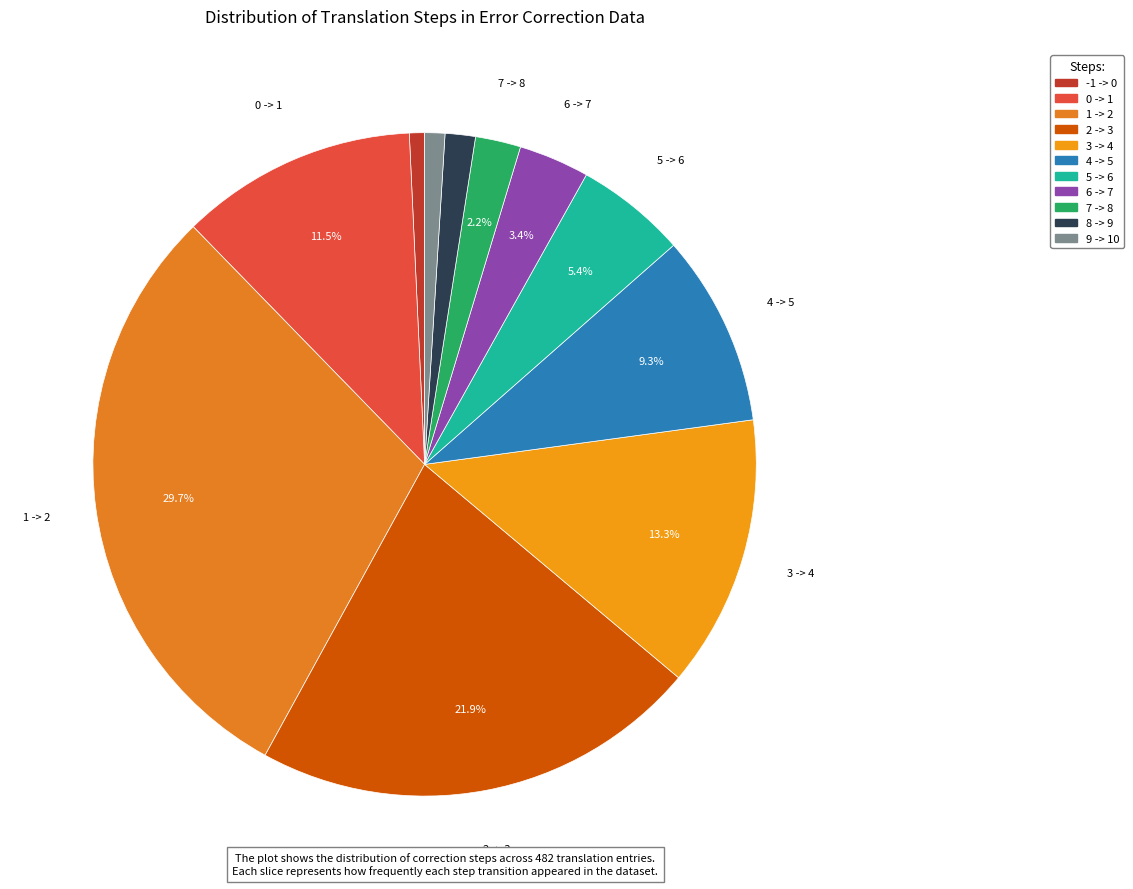

Combined, what portion of the pie is 2 -> 3 and -1 -> 0?

22.6%